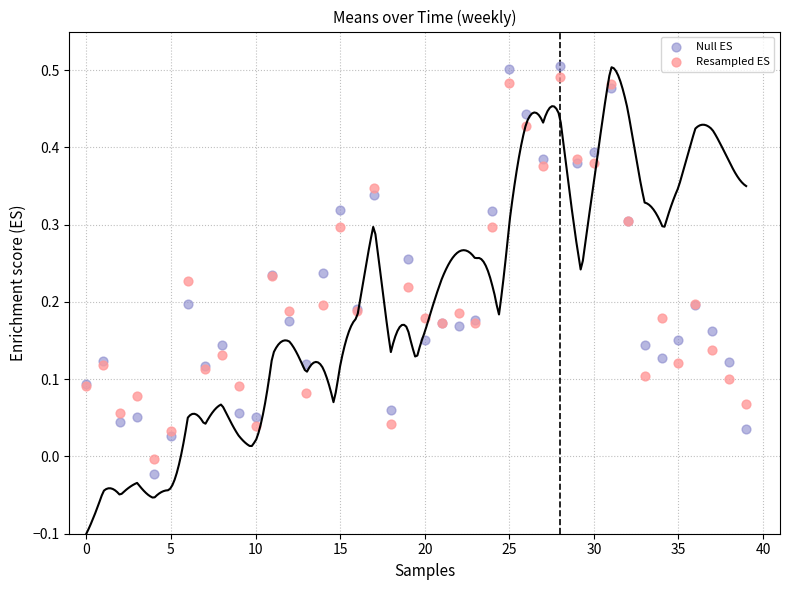

Which series has the largest Y range (max minus min)?

Null ES